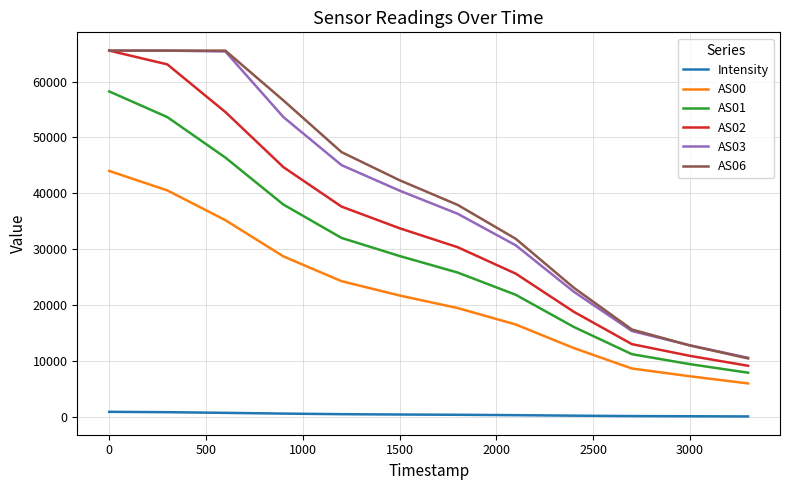

True or false: AS00 and AS02 cross at least once.

False